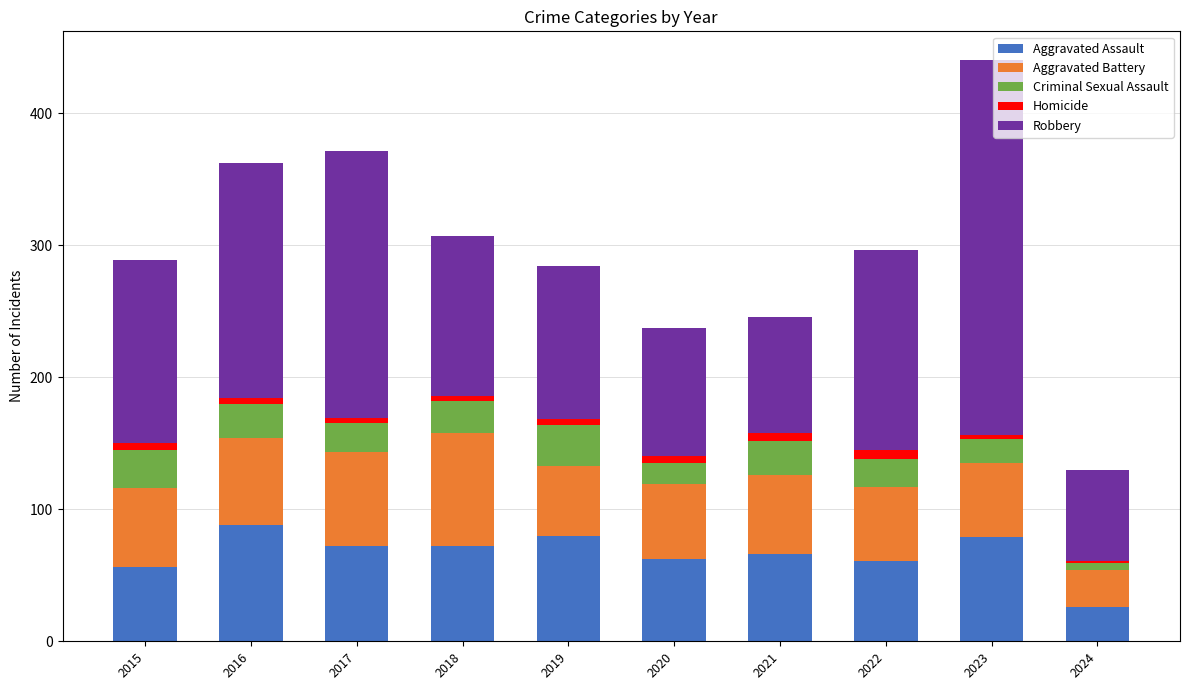

Are the bars grouped side by side (vs. stacked)?

No